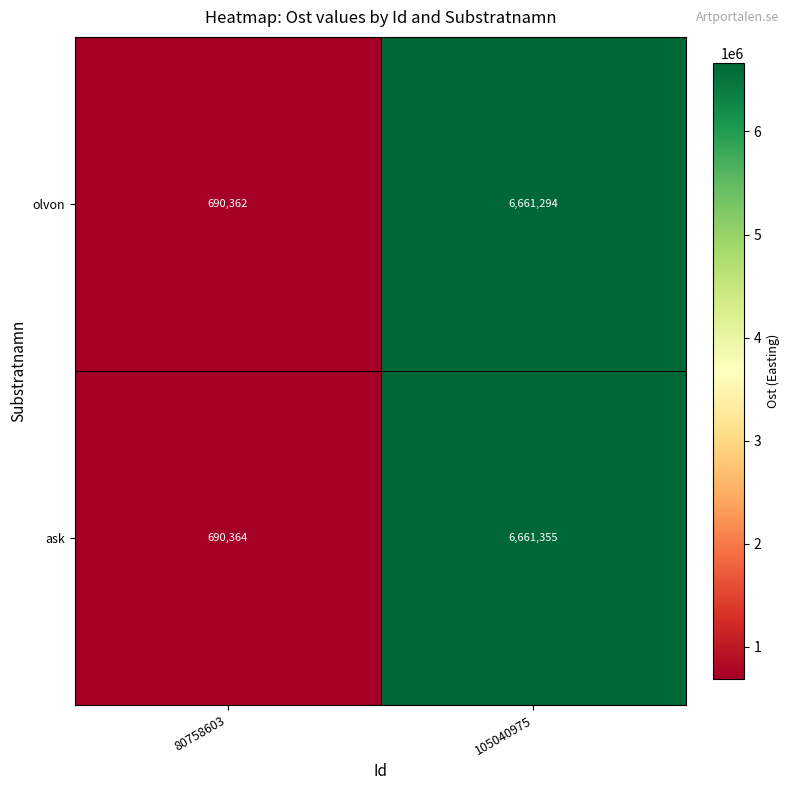

Rank the series at 105040975 from highest to lowest value.

ask, olvon